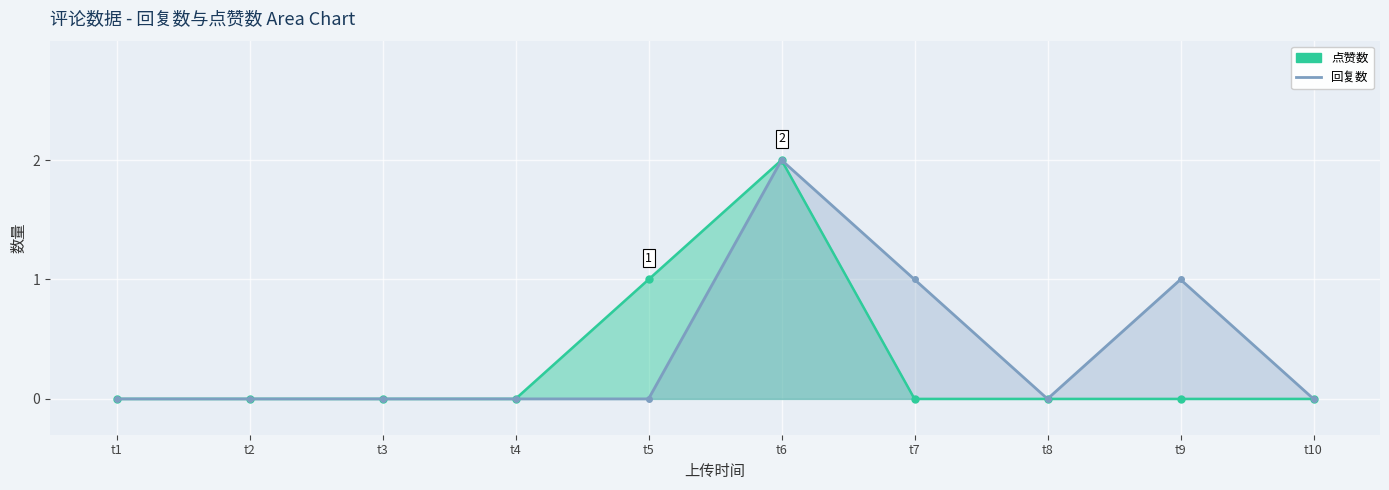

How many values are above zero?

3